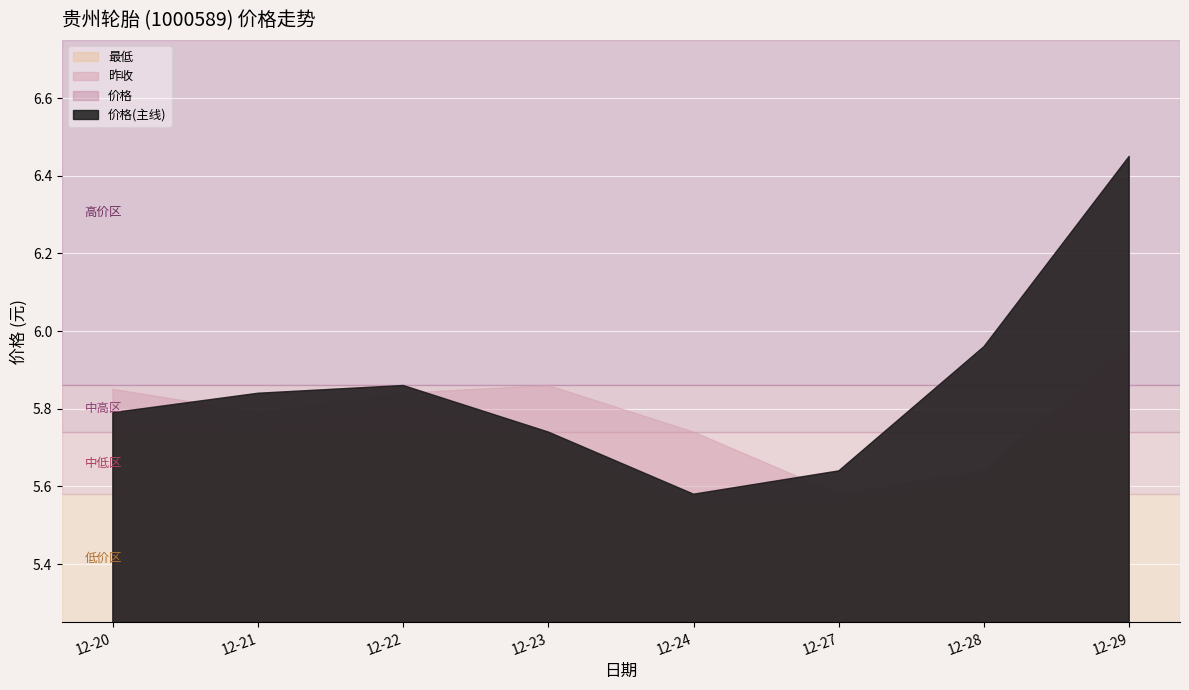

At how many categories does at least one series exceed 5?

8